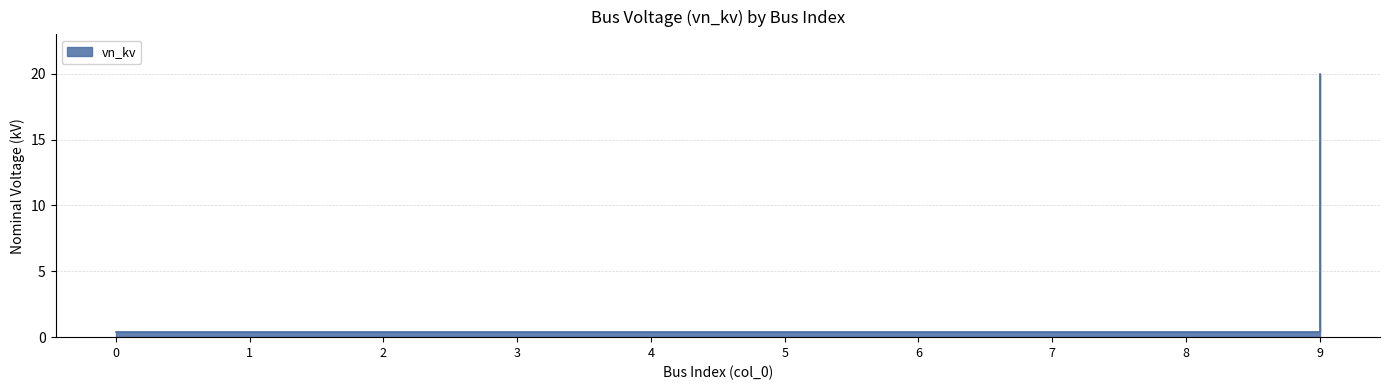

Rank the categories by value from highest to lowest.

9, 0, 1, 2, 3, 4, 5, 6, 7, 8